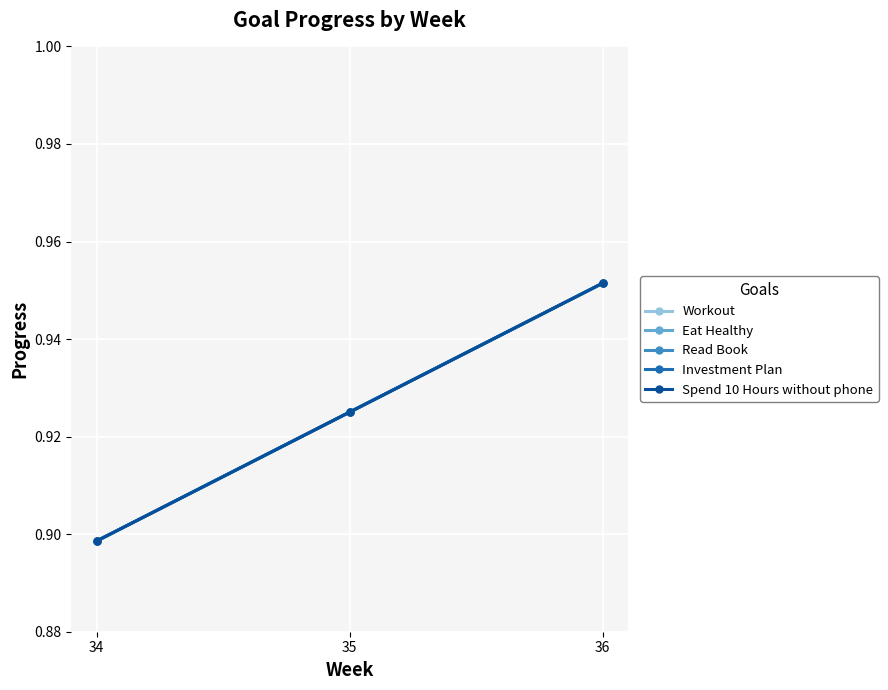

Count the Investment Plan values in the range 0 to 1.

3